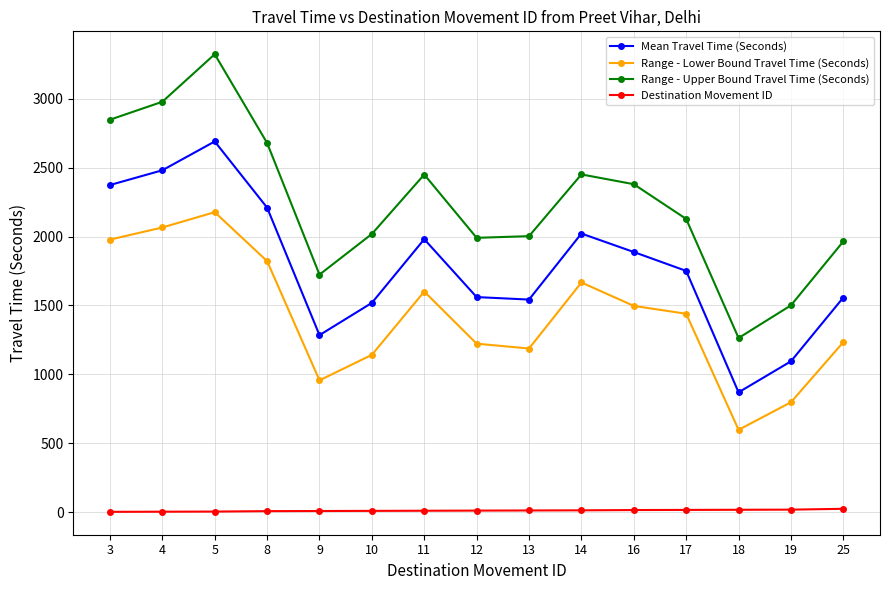

Where does the Range - Upper Bound Travel Time (Seconds) series first go above 2128?

3